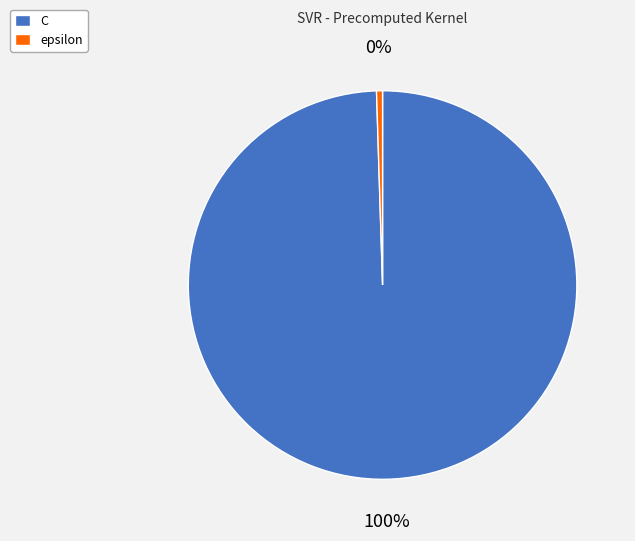

What is the smallest slice in the pie chart?

epsilon